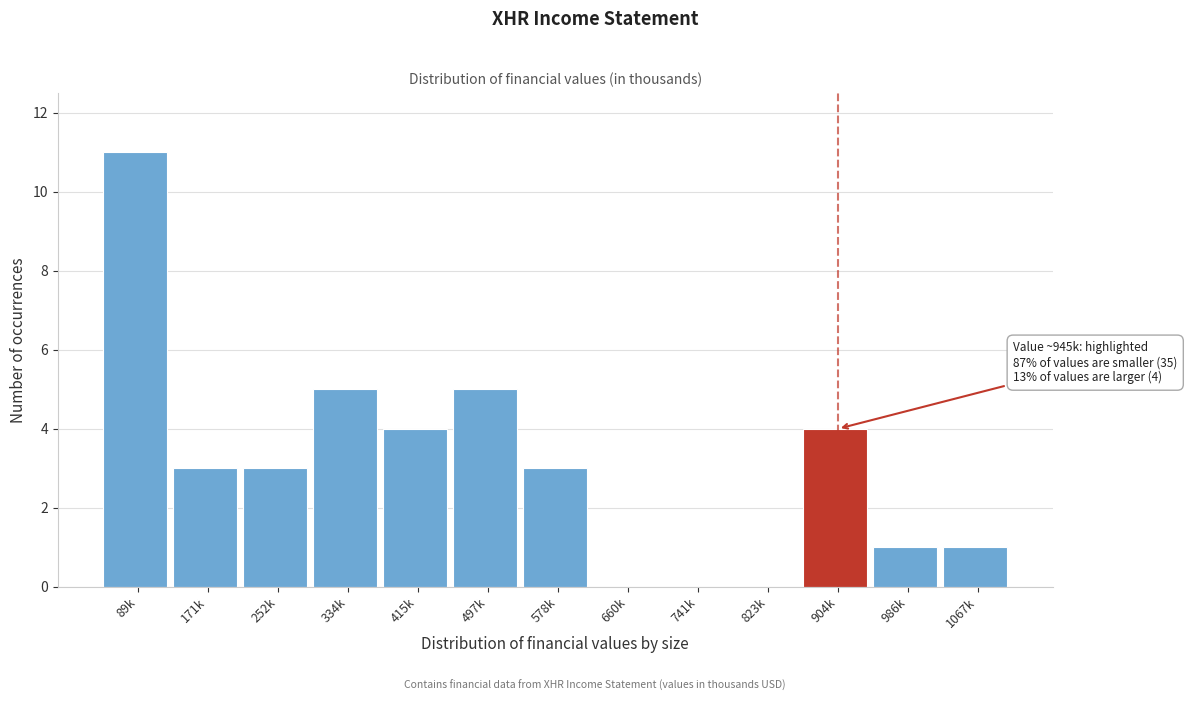

Reading right to left, extract all data points from this chart.

1067k=1	986k=1	904k=4	823k=0	741k=0	660k=0	578k=3	497k=5	415k=4	334k=5	252k=3	171k=3	89k=11